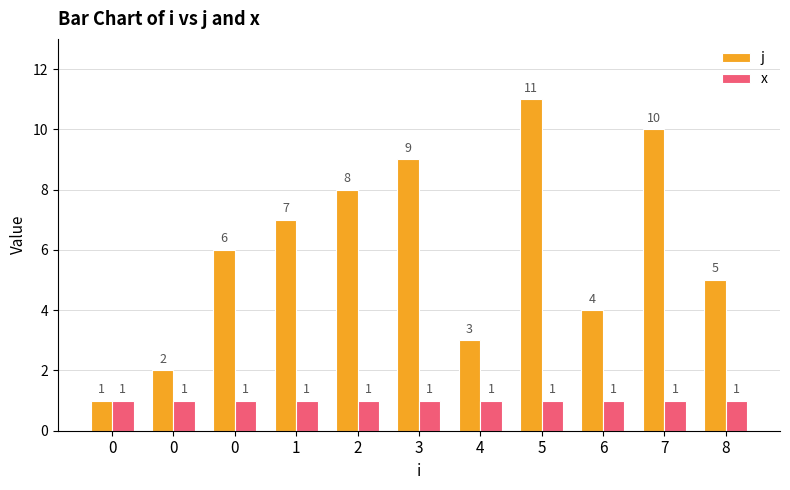

Reading left to right, what are all the values shown in this chart?

j: 1	2	6	7	8	9	3	11	4	10	5
x: 1	1	1	1	1	1	1	1	1	1	1